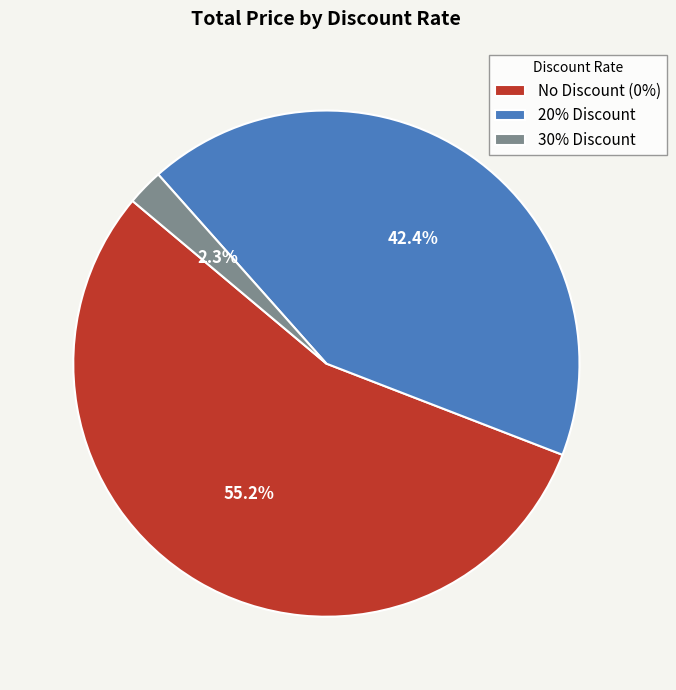

Is there a majority slice in this chart?

Yes